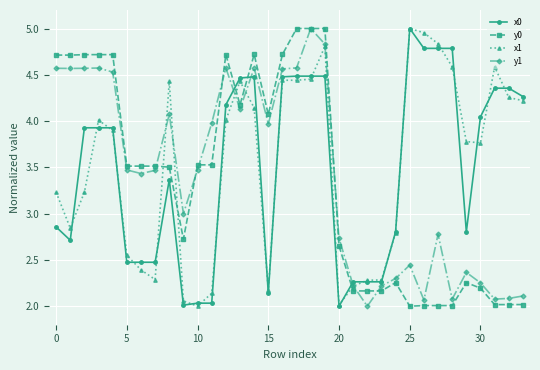

Which series has the largest total across all categories?

x1